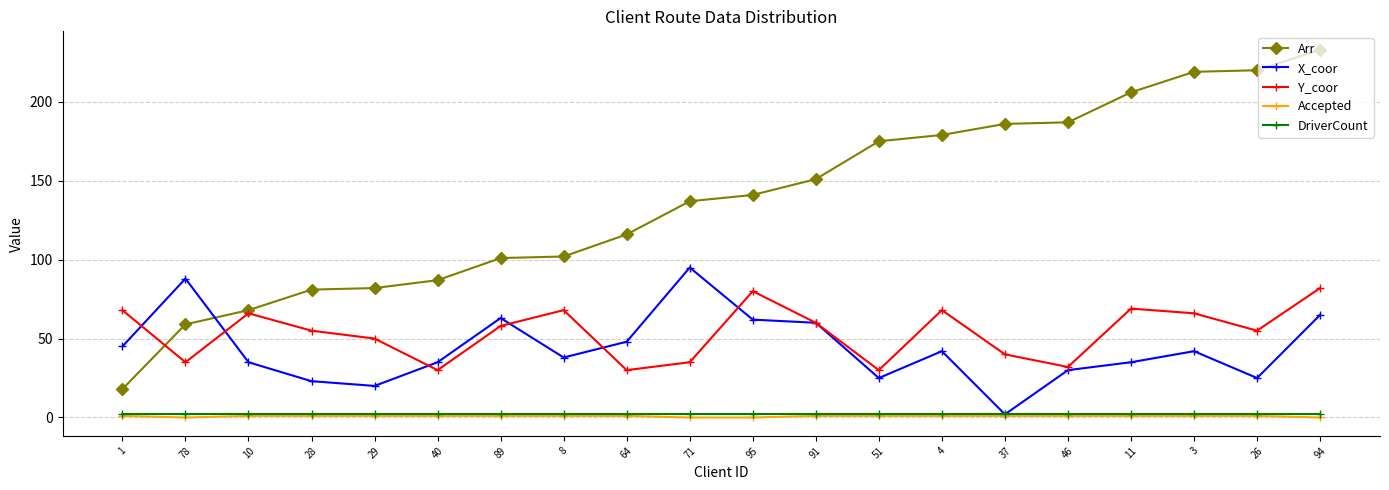

True or false: X_coor and Y_coor intersect in this chart.

True